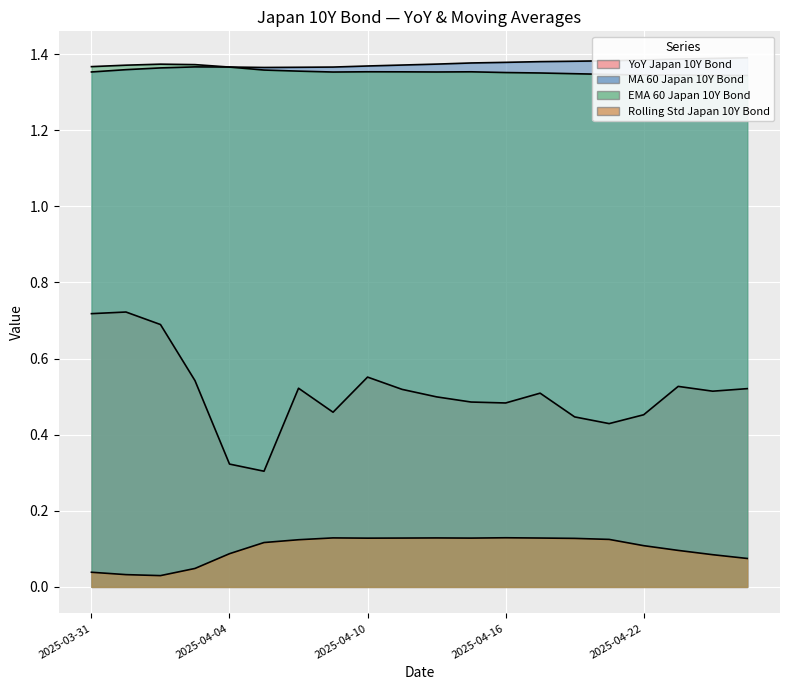

At how many categories does at least one series exceed 0?

20